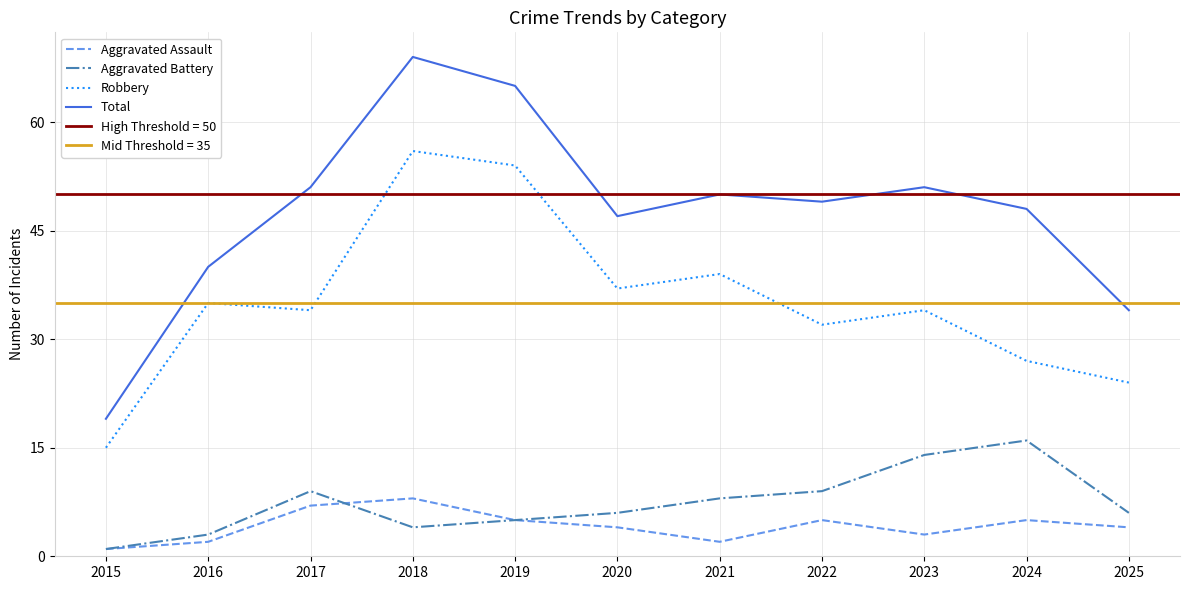

Where is the first local maximum for Aggravated Battery?

2017